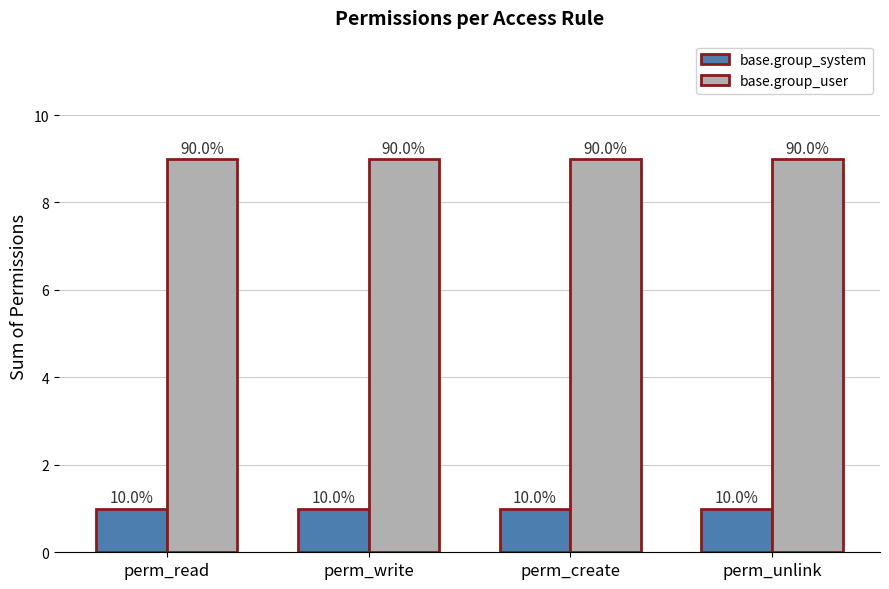

How many bars are there in total?

8